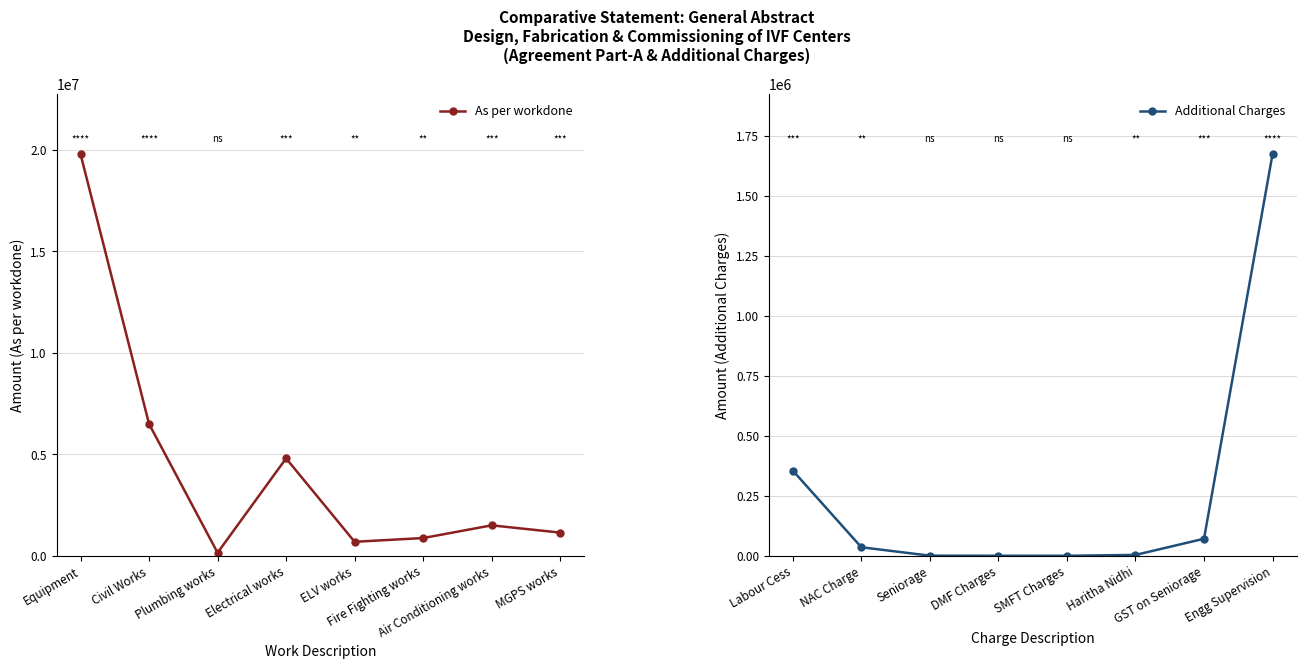

Which series ends up on top after the final intersection of Additional Charges and As per workdone?

Additional Charges